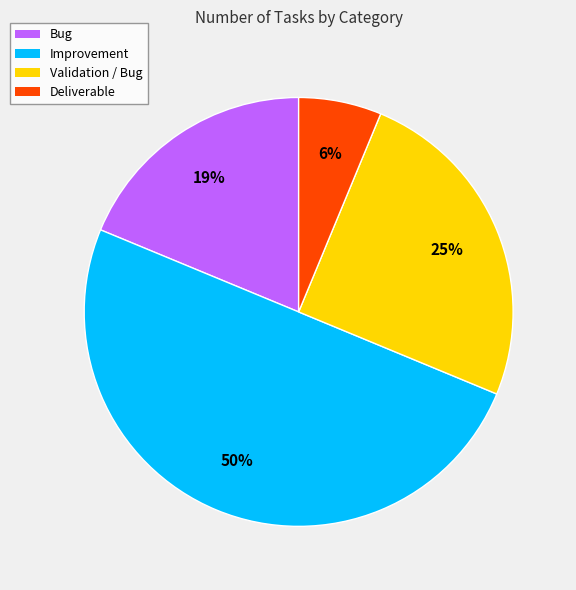

To the nearest percent, what is the combined percentage of Bug and Validation / Bug?

44%